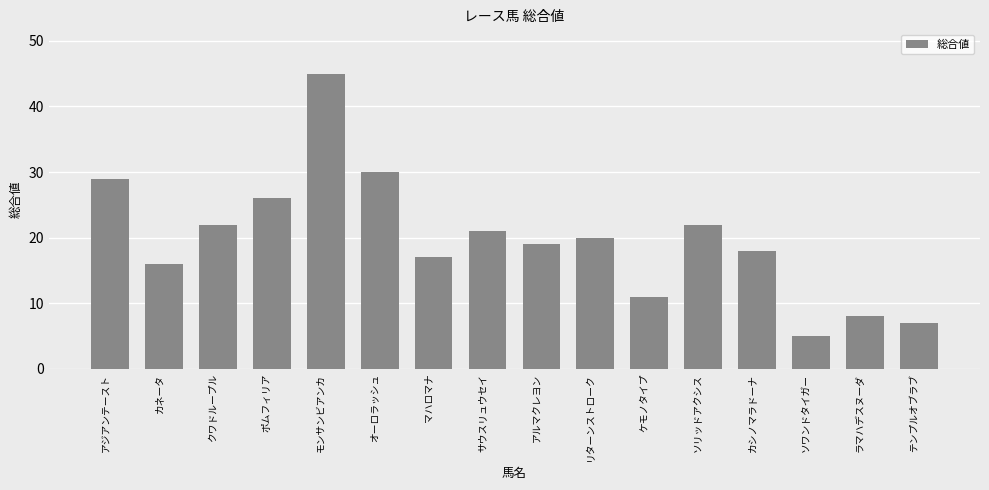

What is the label of the 3rd bar from the right?

ソワンドタイガー